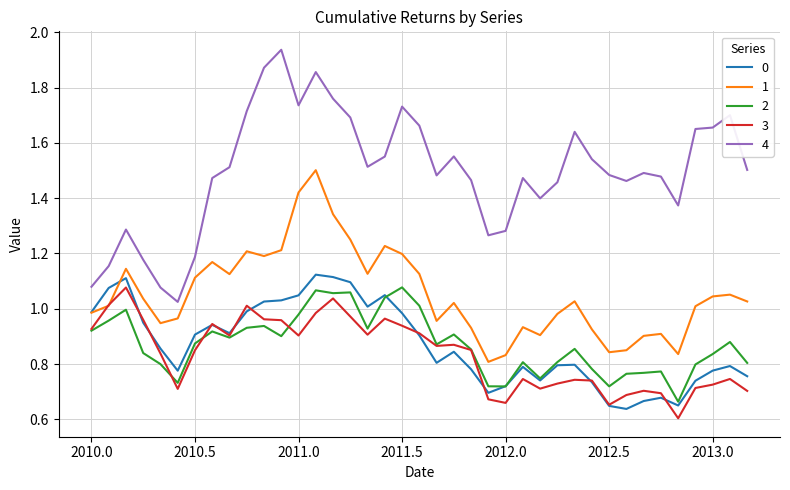

True or false: 2 has more than 0 interior local peaks.

True